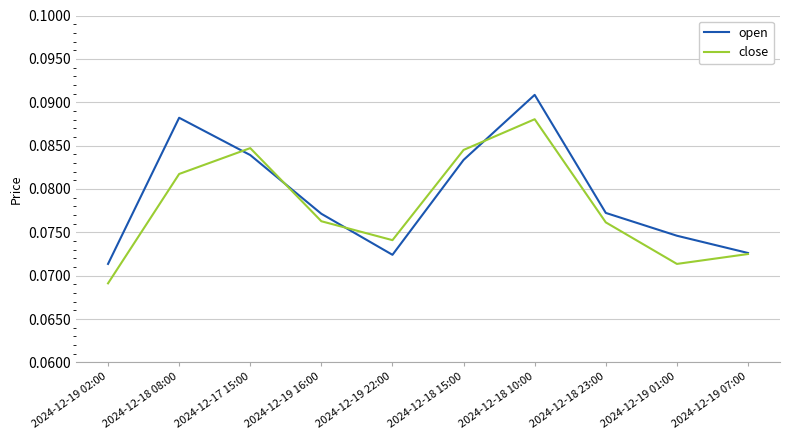

At which category does the chart reach its minimum across all series?

2024-12-19 02:00